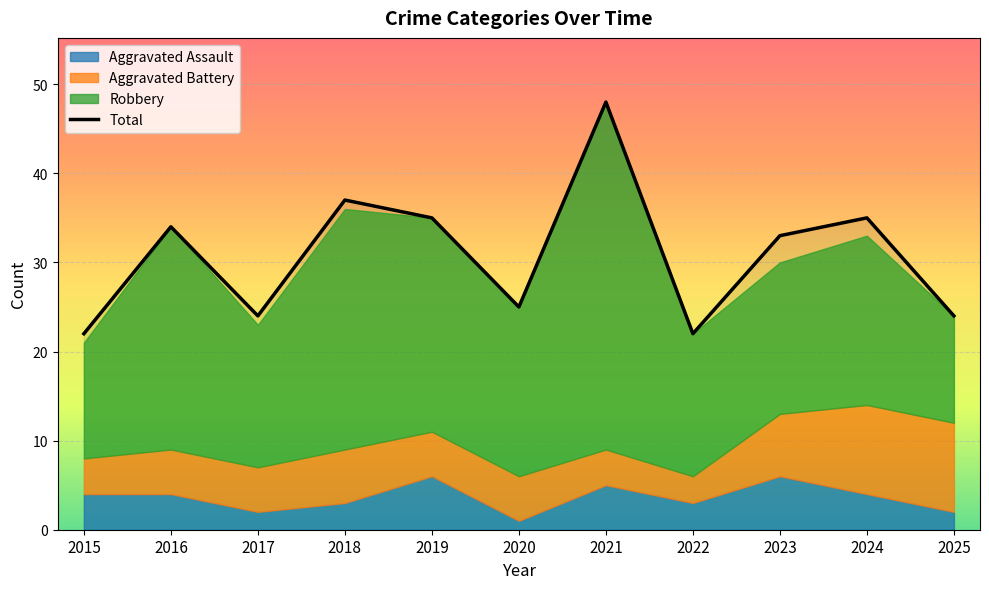

What is the average value of the Aggravated Assault series?

4